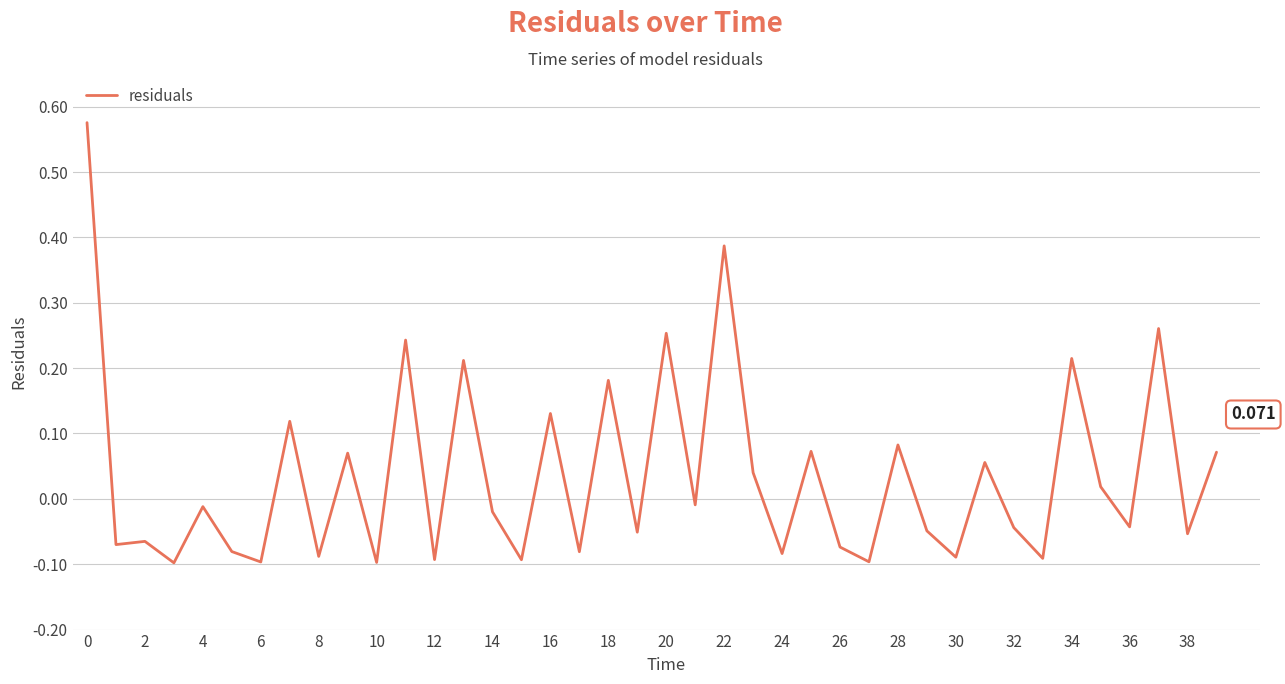

How many positive values are there?

17